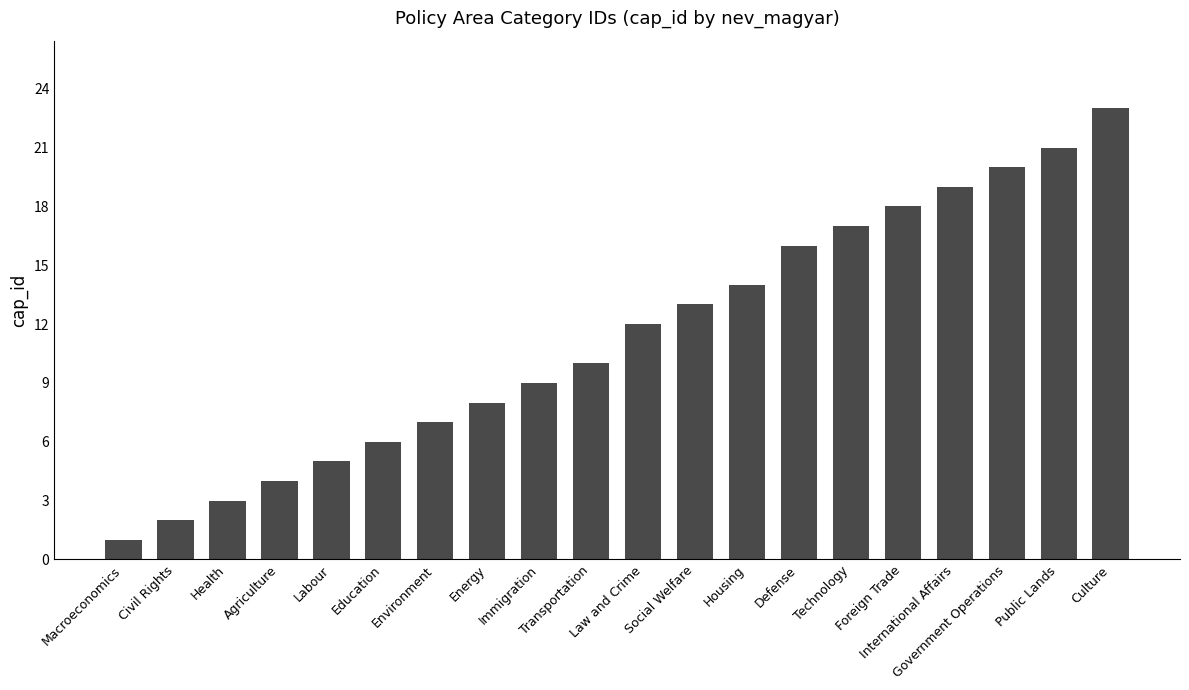

What is the ratio of the value at Macroeconomics to the value at International Affairs?

0.1